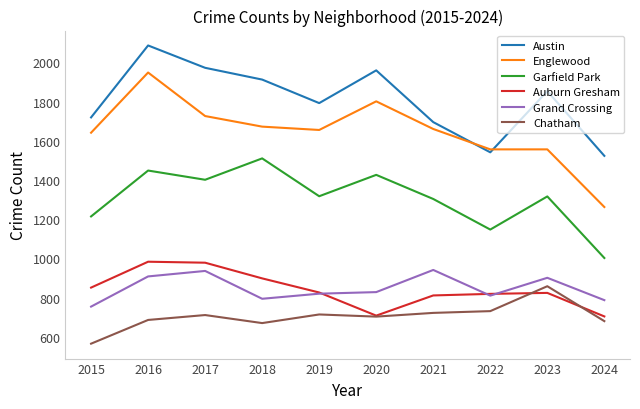

The Austin series shows 1695 at 2021. True or false?

True